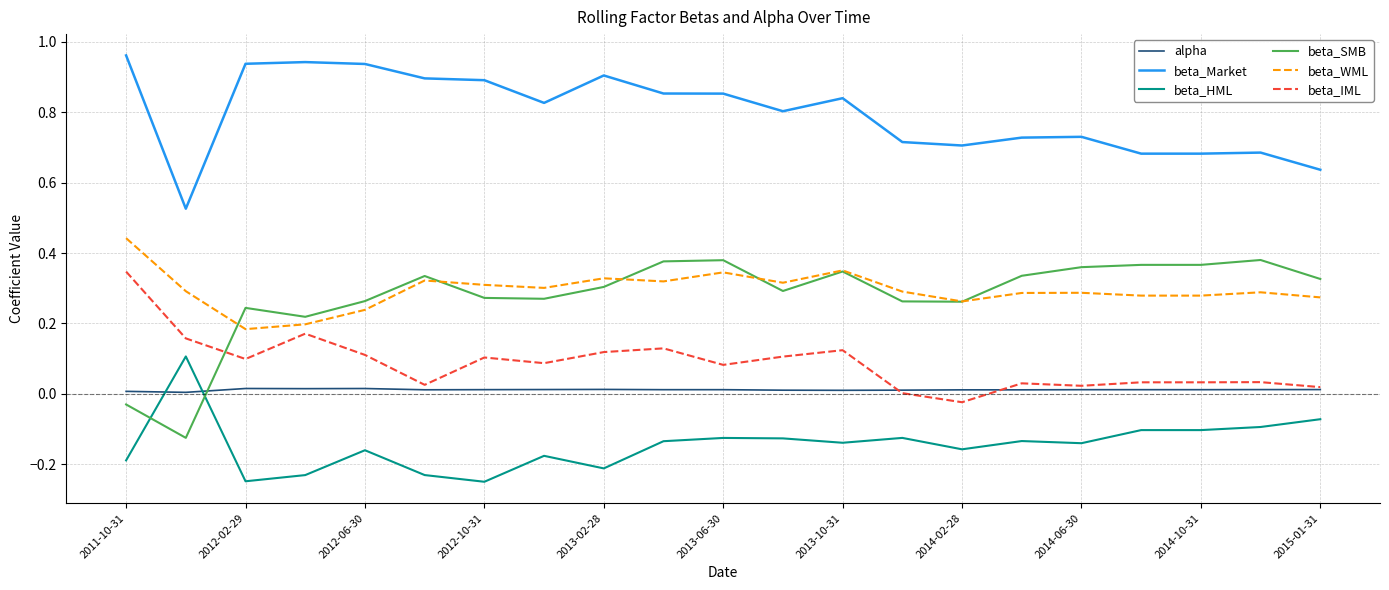

Which series has the largest total across all categories?

beta_Market